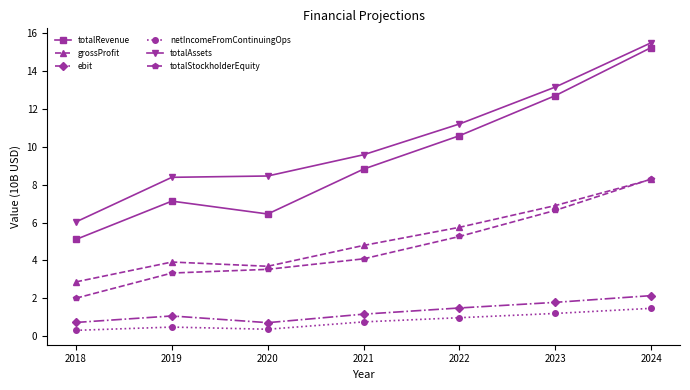

Is this an area chart (filled region under the line)?

No